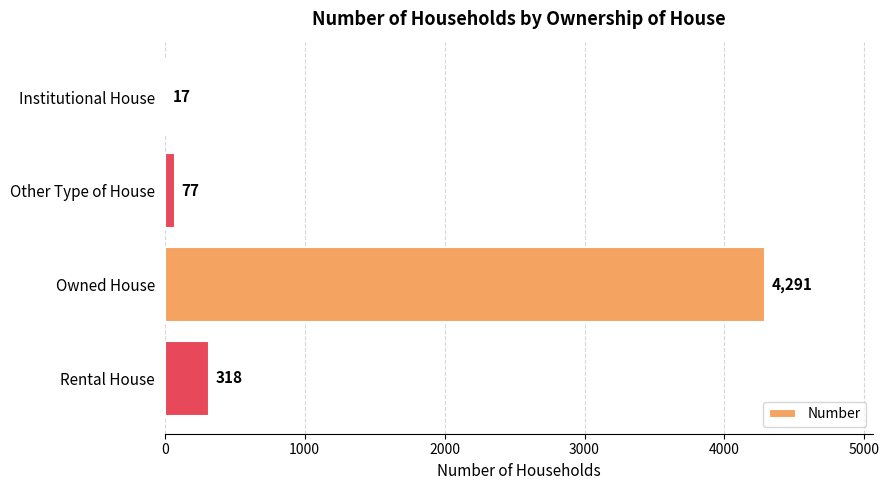

Between Other Type of House and Owned House, which is larger?

Owned House